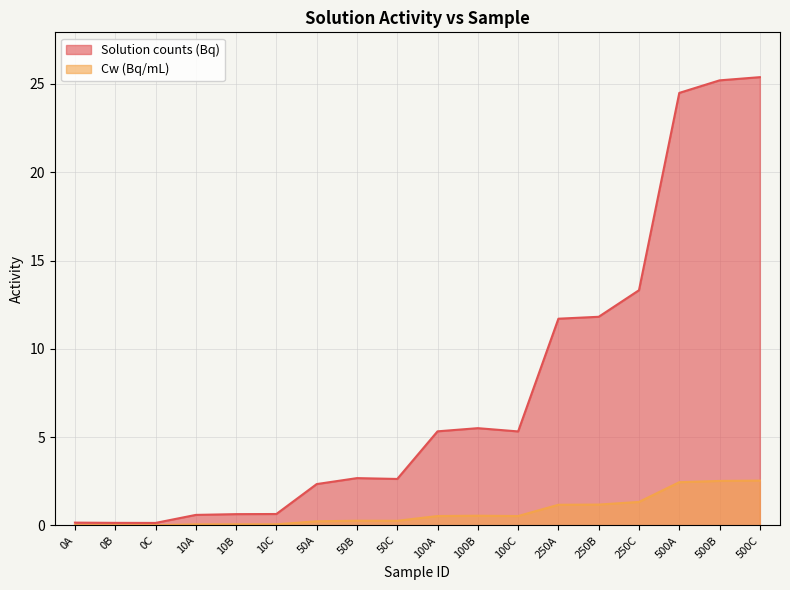

List the series in order of their peak value, highest first.

Solution counts (Bq), Cw (Bq/mL)